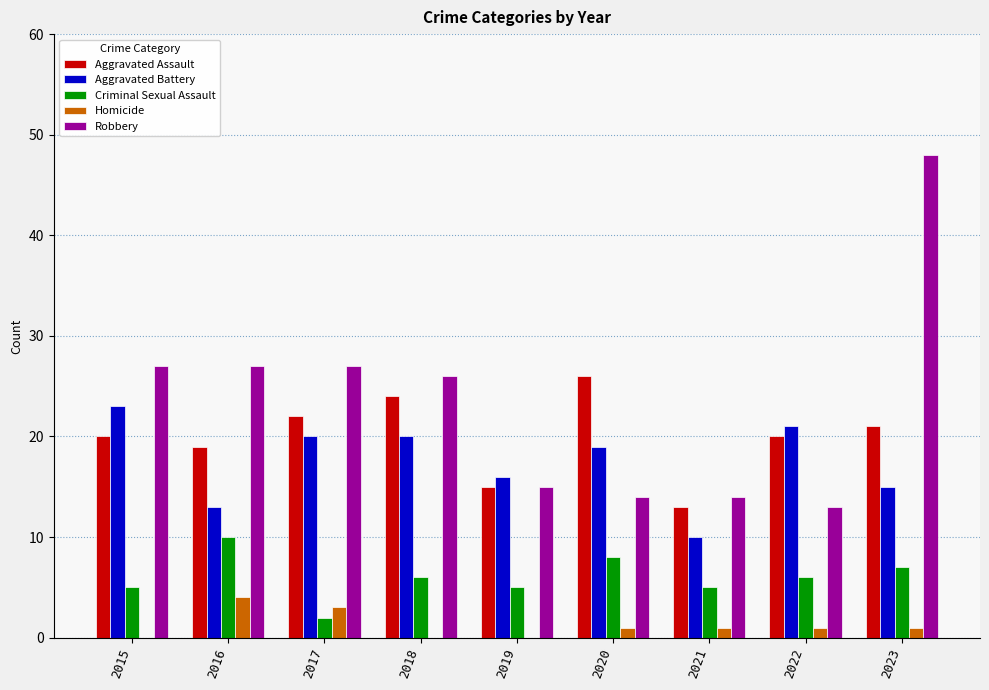

At which category is the sum across all series the highest?

2023